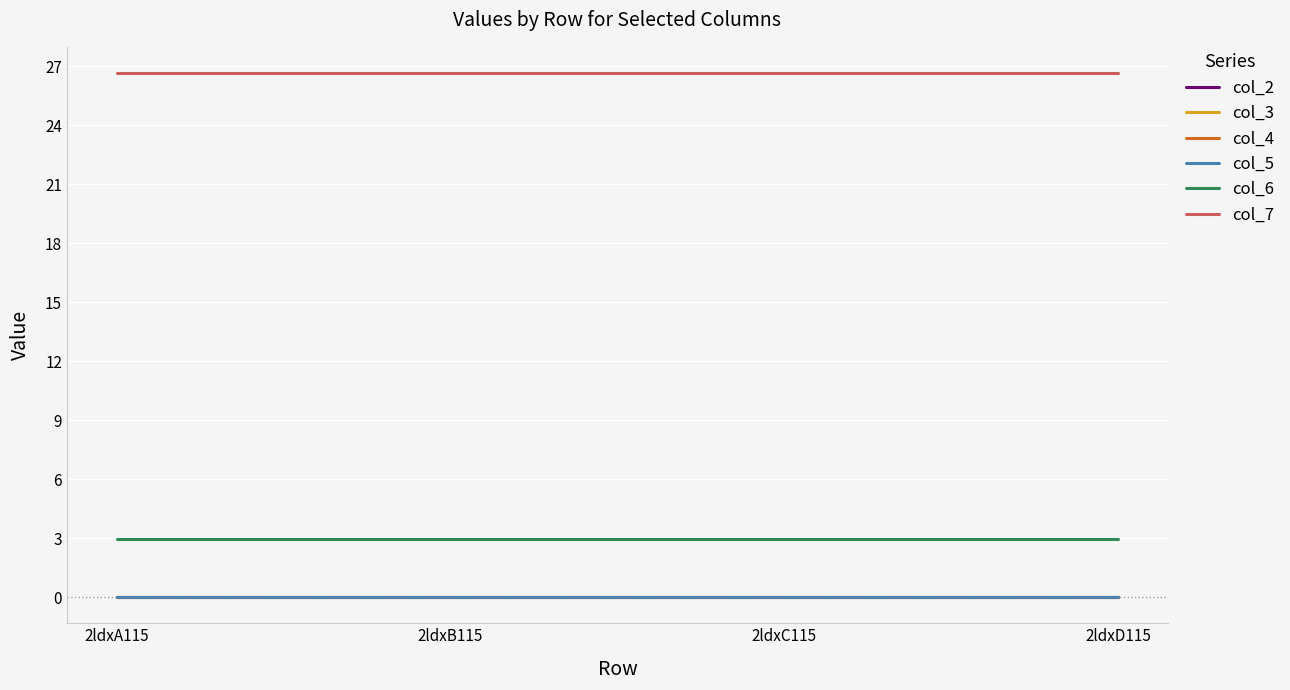

Reading left to right, list all the values displayed in this chart.

col_2: 0.0	0.0	0.0	0.0
col_3: 0.0	0.0	0.0	0.0
col_4: 0.0	0.0	0.0	0.0
col_5: 0.0	0.0	0.0	0.0
col_6: 2.9	2.9	2.9	2.9
col_7: 26.6	26.6	26.6	26.6